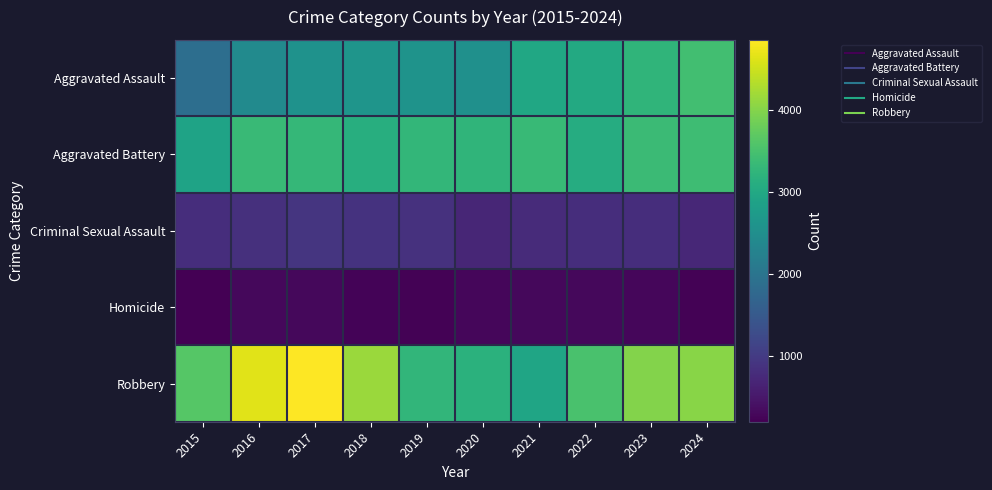

Rank the series by their maximum value, from highest to lowest.

Robbery, Aggravated Assault, Aggravated Battery, Criminal Sexual Assault, Homicide